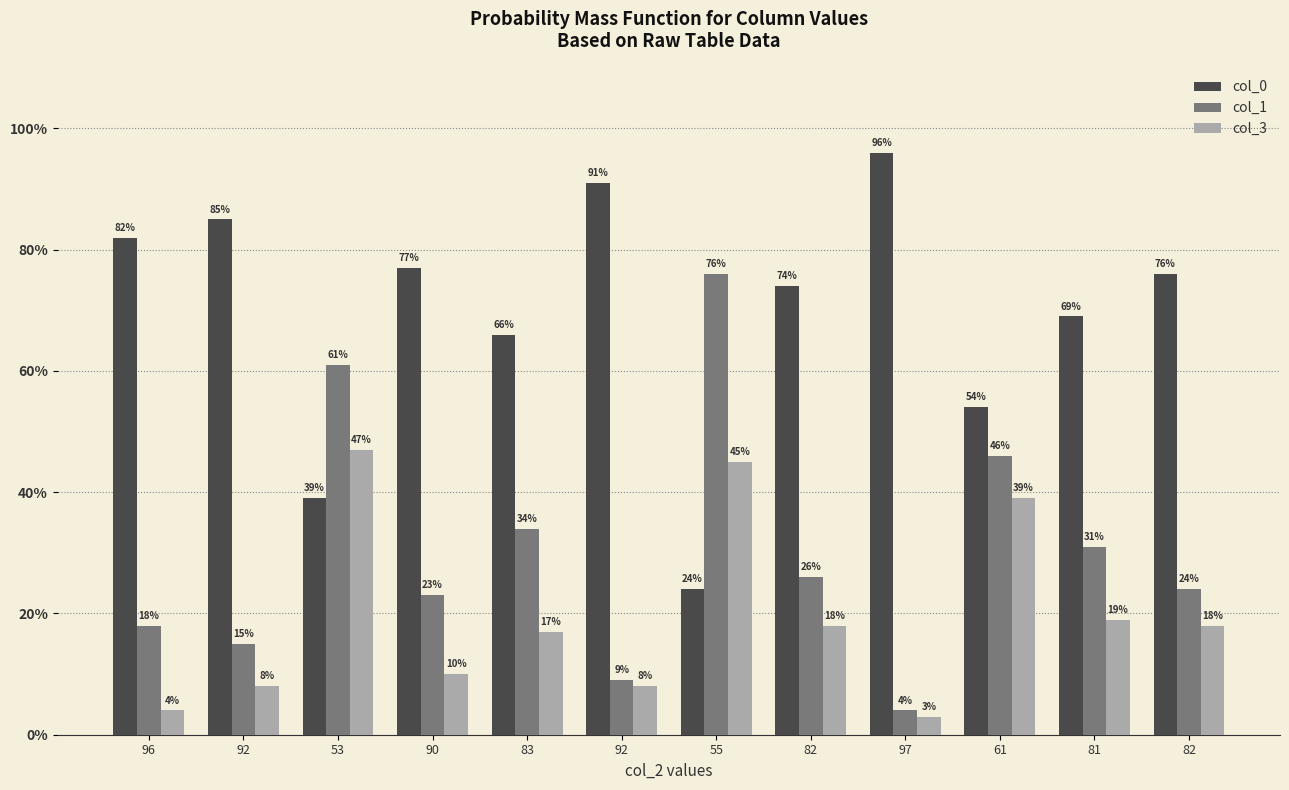

List the labels in order of col_3 value, largest first.

53, 55, 61, 81, 82, 82, 83, 90, 92, 92, 96, 97